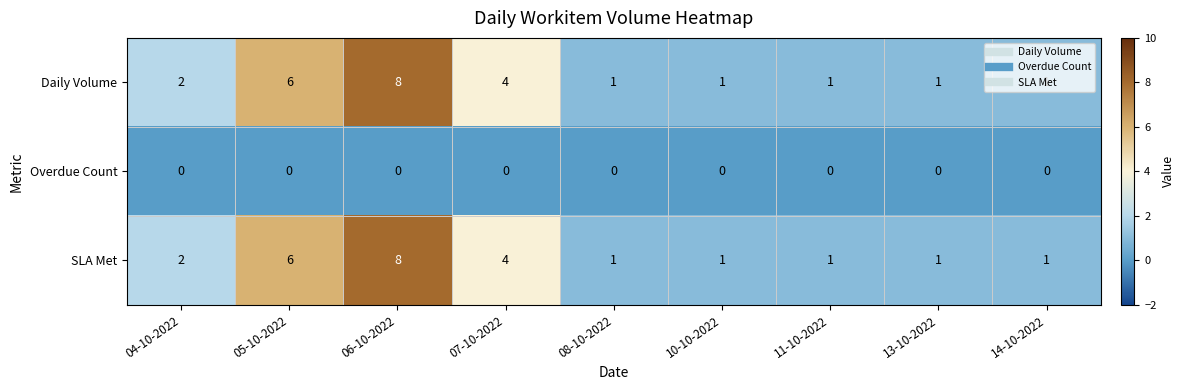

At which category is the sum across all series the highest?

06-10-2022